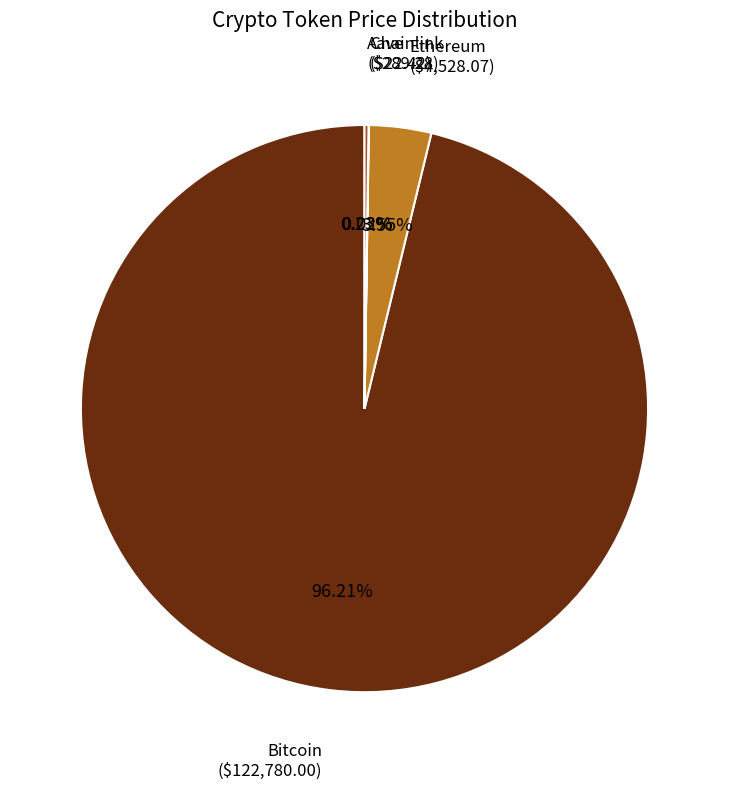

To the nearest percent, what is the difference between the largest and smallest slice percentages?

96%